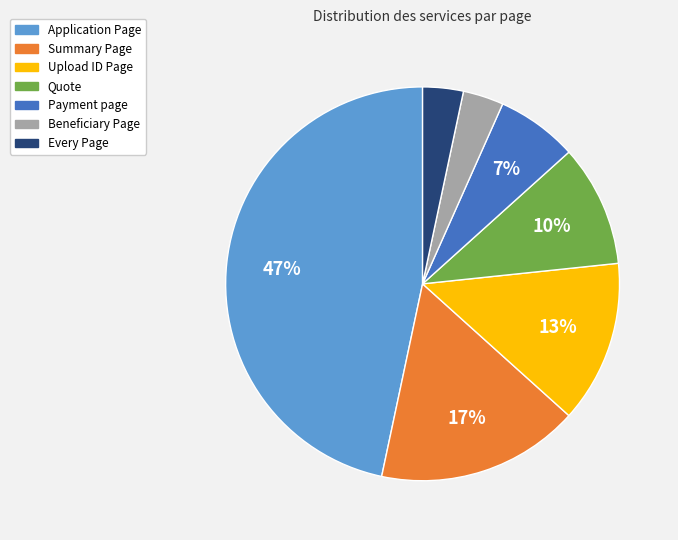

Between Beneficiary Page and Summary Page, which is larger?

Summary Page